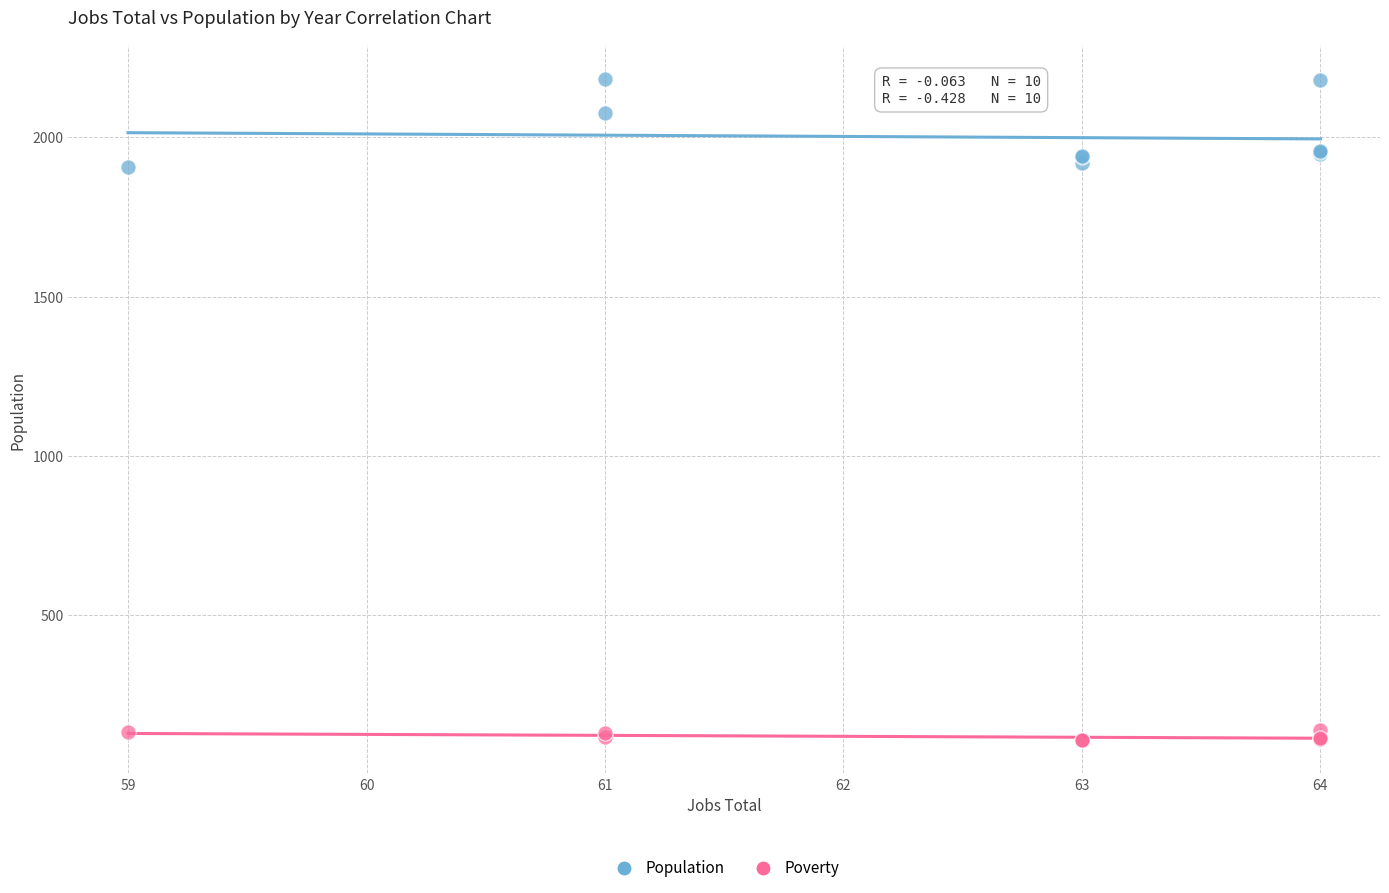

Which series contains the lowest Y value?

Poverty